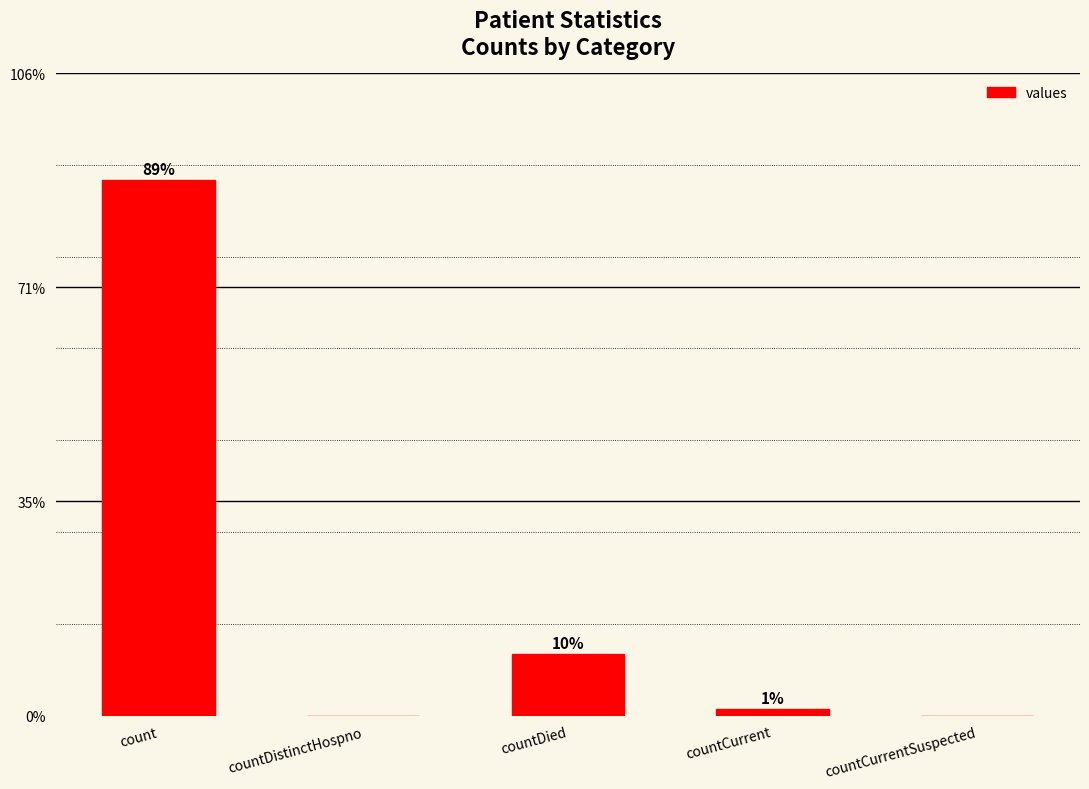

Which category has the lowest value across all series?

countDistinctHospno